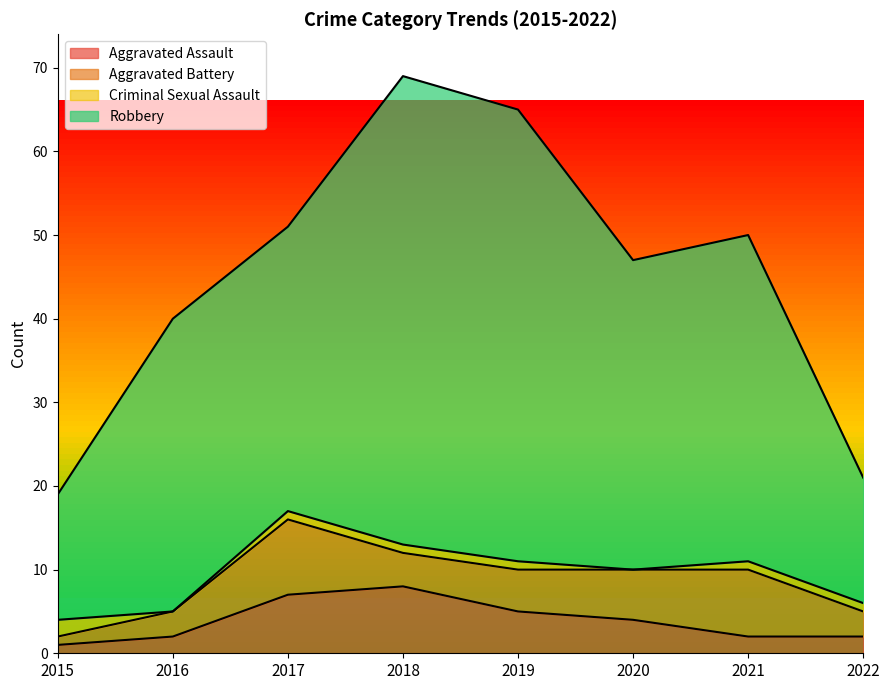

What are all the series names shown in the legend?

Aggravated Assault, Aggravated Battery, Criminal Sexual Assault, Robbery